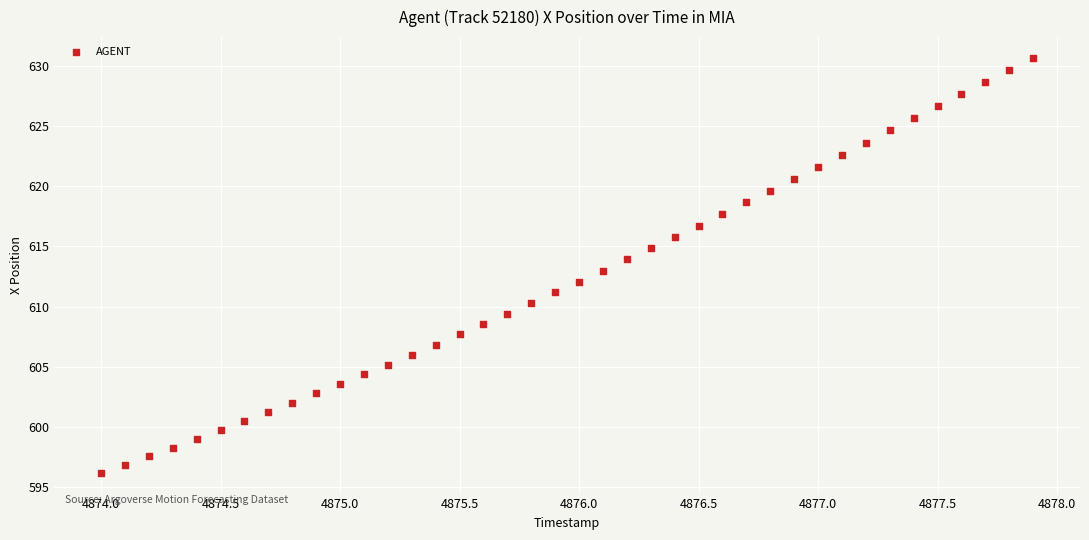

What is the range of X values (max minus min)?

3.9